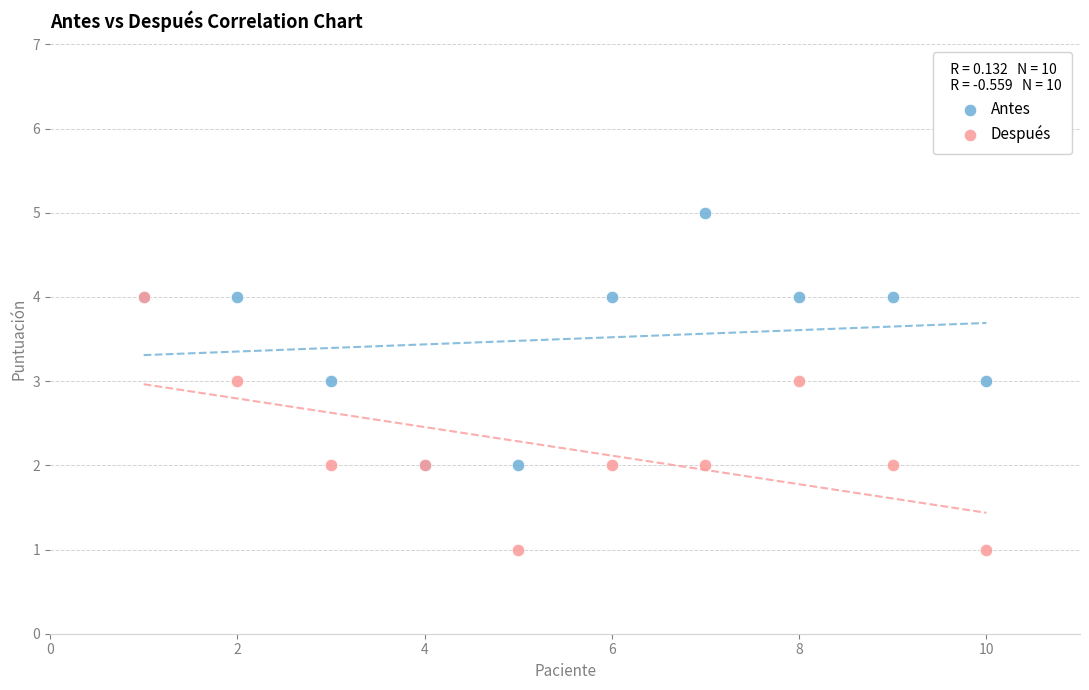

Which series contains the highest Y value?

Antes